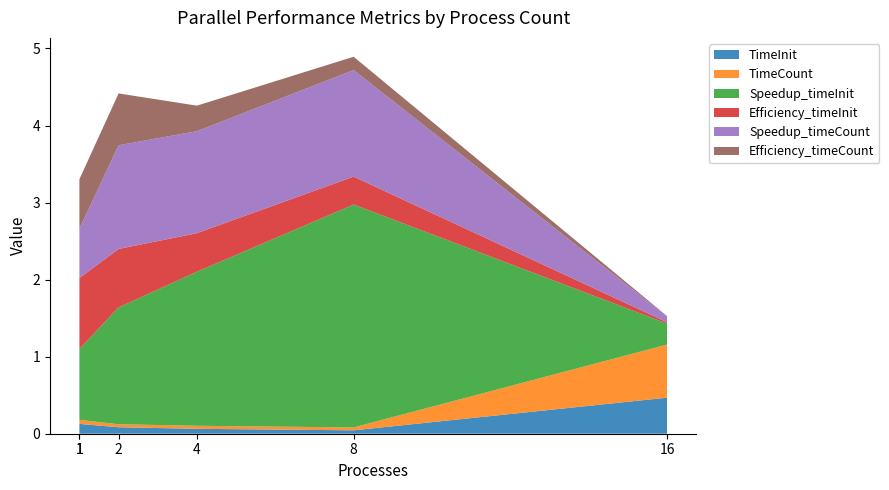

Reading right to left, extract all data points from this chart.

TimeInit: 0.5	0.0	0.1	0.1	0.1	0.1
TimeCount: 0.7	0.0	0.0	0.0	0.1	0.0
Speedup_timeInit: 0.3	2.9	2.0	1.5	0.9	1.0
Efficiency_timeInit: 0.0	0.4	0.5	0.8	0.9	1.0
Speedup_timeCount: 0.1	1.4	1.3	1.3	0.6	1.0
Efficiency_timeCount: 0.0	0.2	0.3	0.7	0.6	1.0